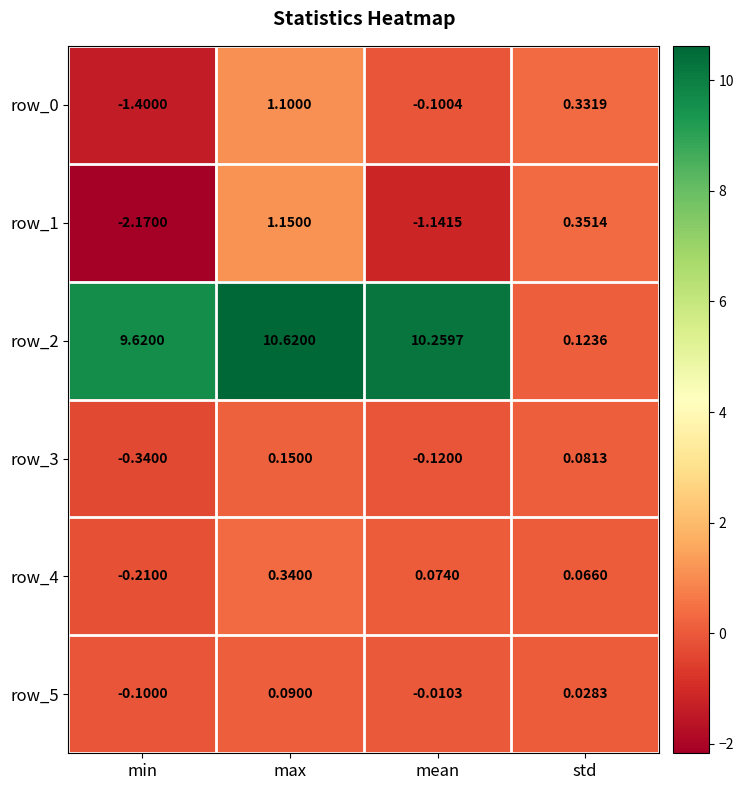

The row_2 series shows 10.3 at mean. True or false?

True